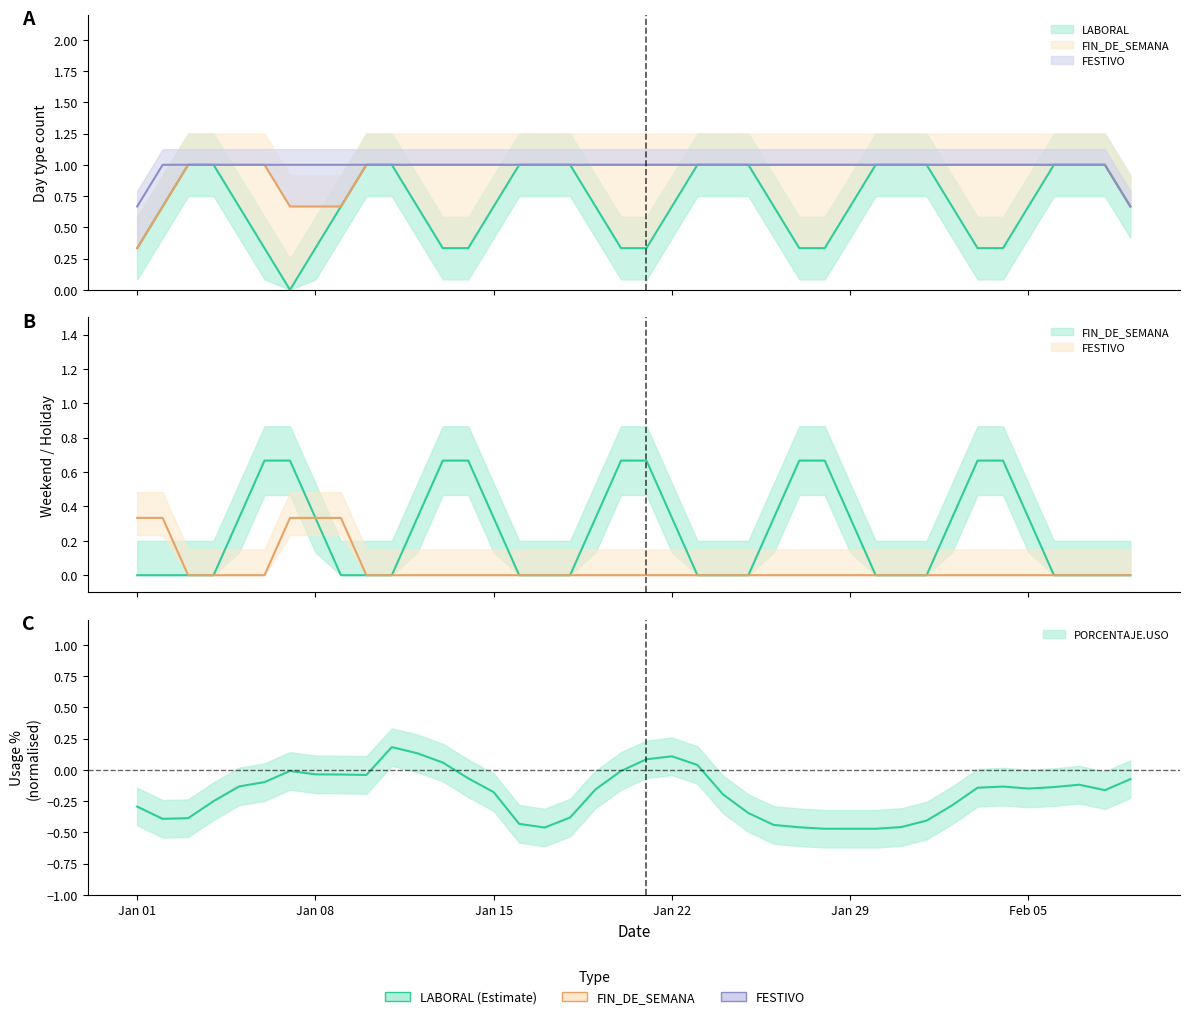

Which has a higher value, 5 or 12?

5